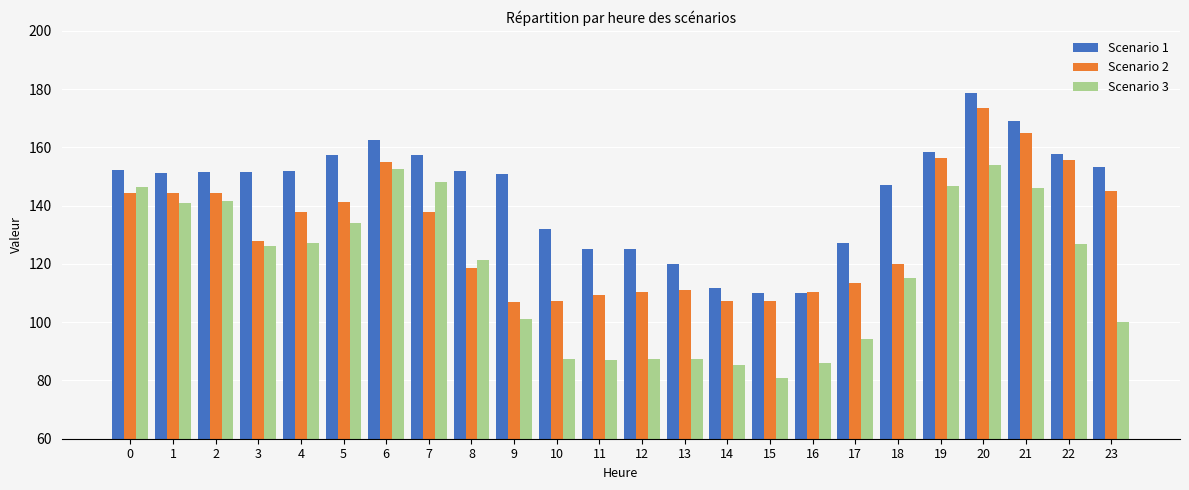

Where is Scenario 3 nearest to the value 117?

18